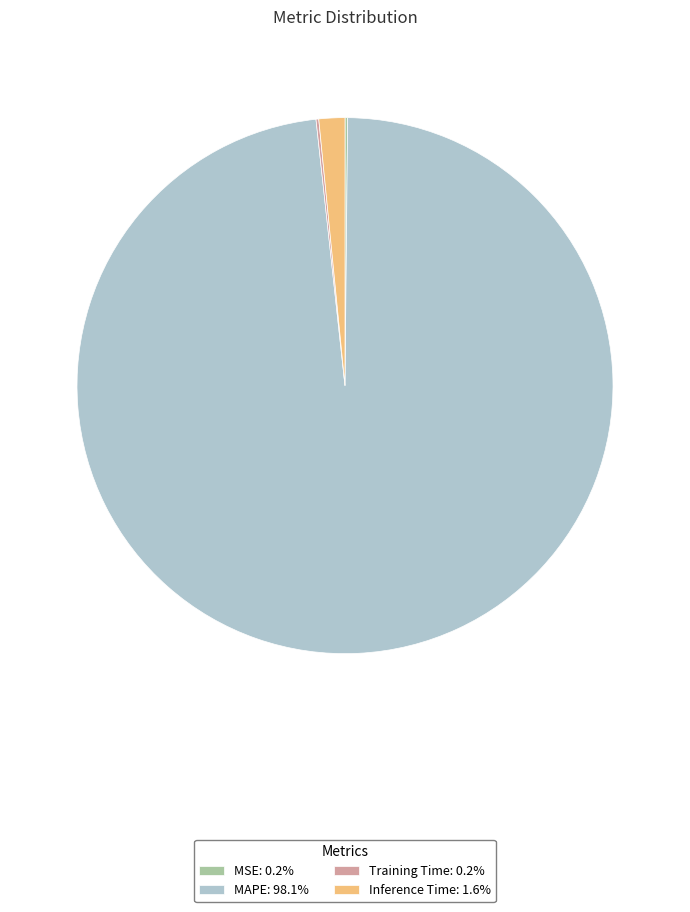

Does Inference Time: 1.6% represent more than half of the total?

No